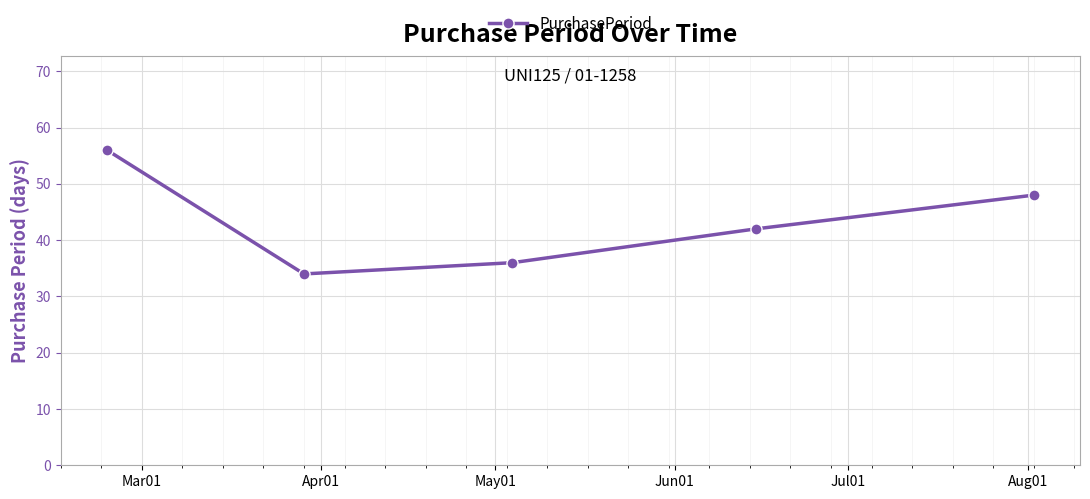

True or false: there are more than 1 points higher than both neighbors.

False